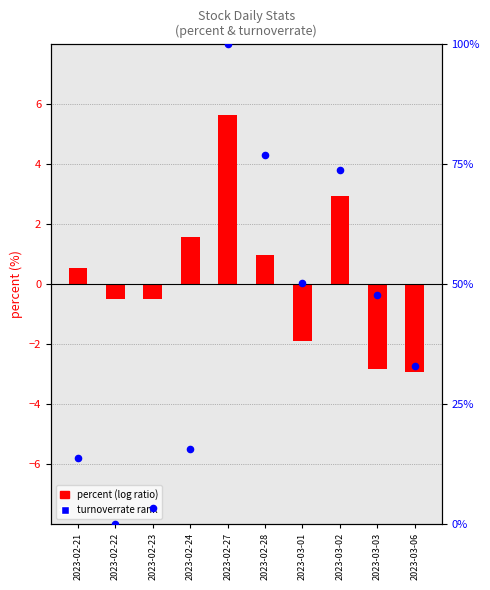

Which series has the largest Y range (max minus min)?

turnoverrate (rank)